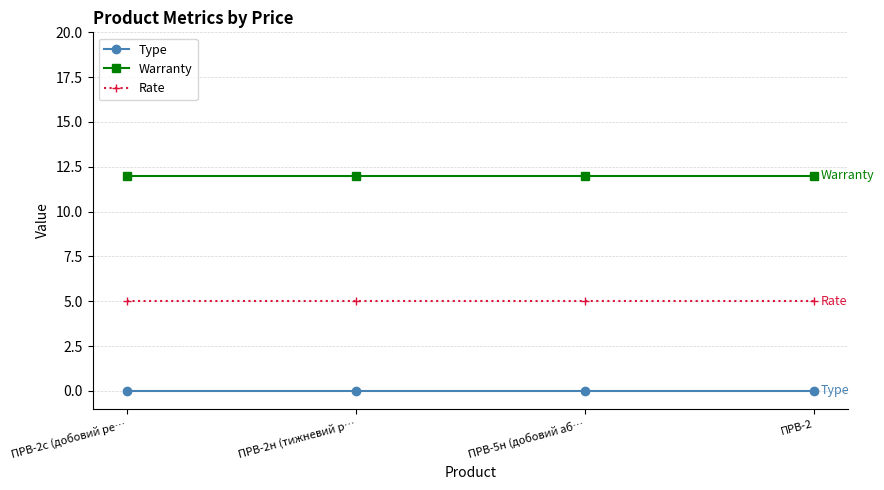

Read the Warranty value at ПРВ-5н (добовий аб….

12